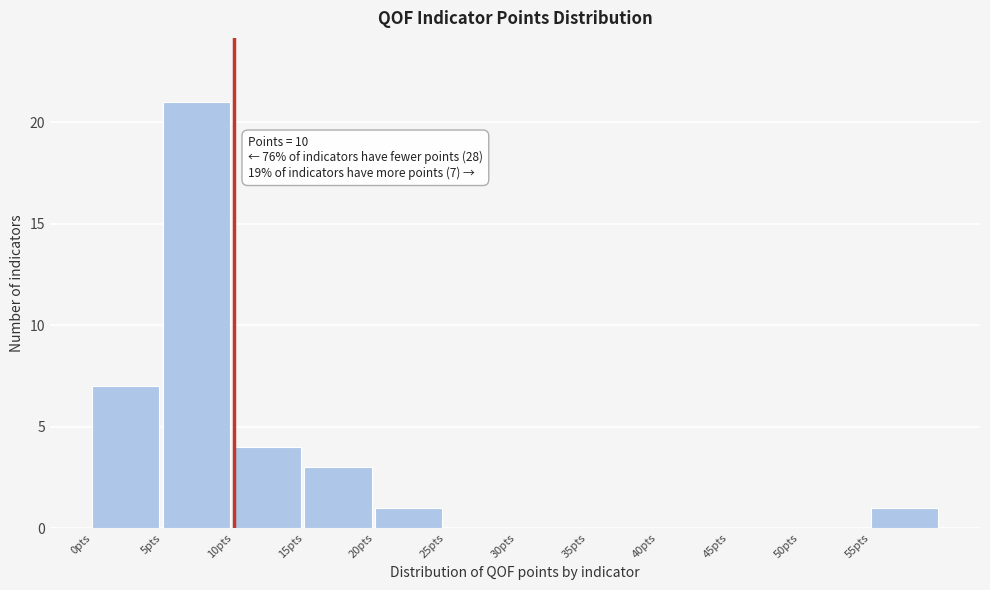

Over which range of the x-axis is the bar tallest?

5 to 10